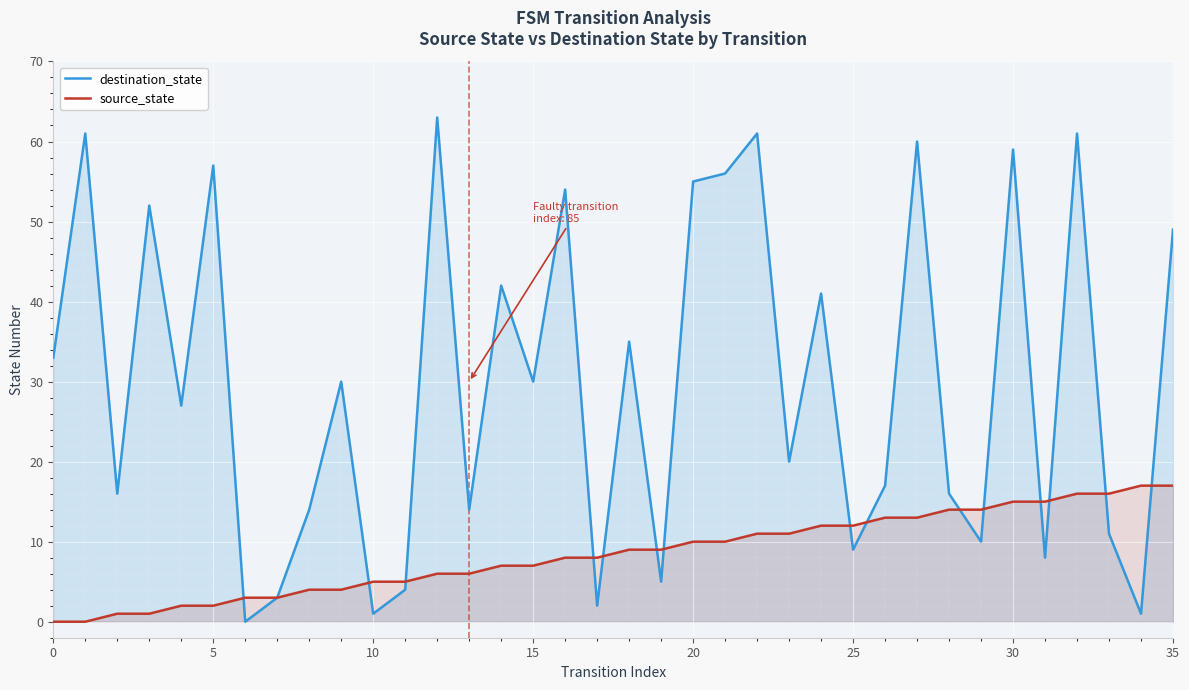

What is the maximum value shown in the chart?

63